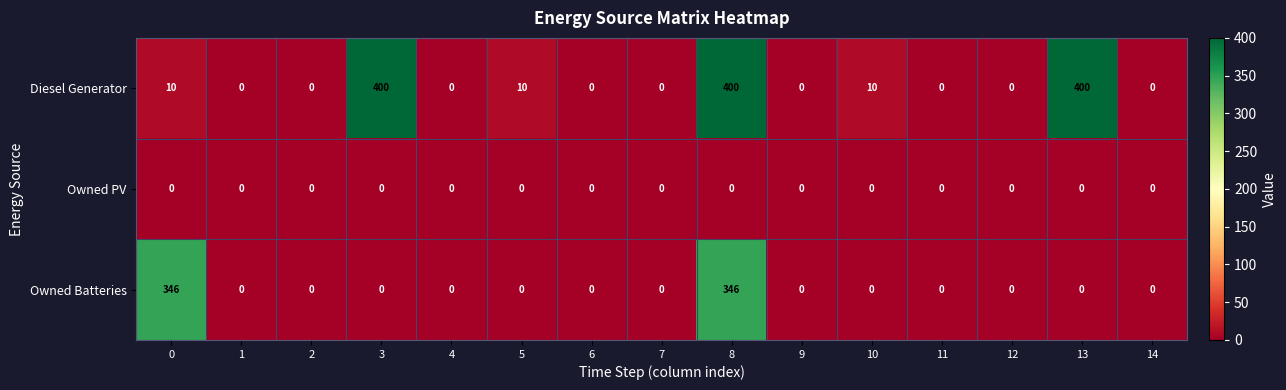

Which series has the largest range (max minus min)?

Diesel Generator